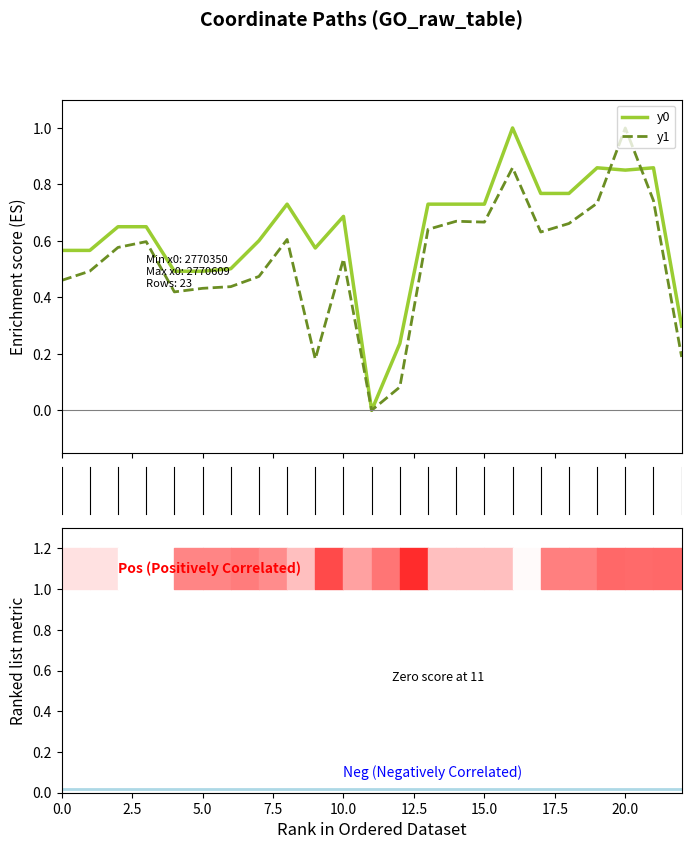

What is the maximum value for y1?

1.0